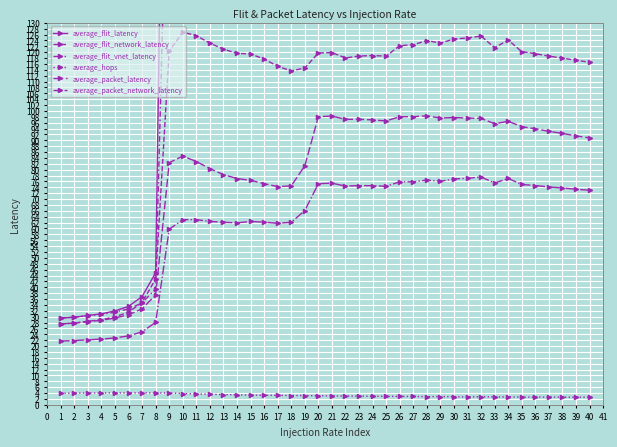

What value does the average_flit_network_latency series have at 39?

117.2